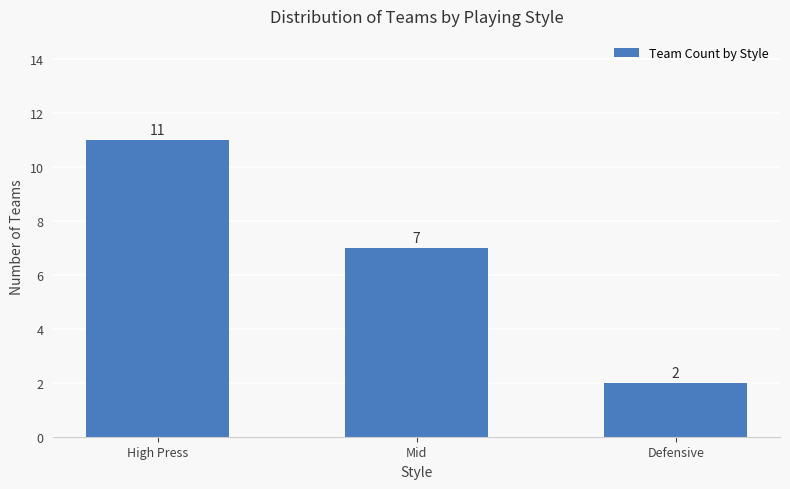

Which label corresponds to the largest value in the chart?

High Press